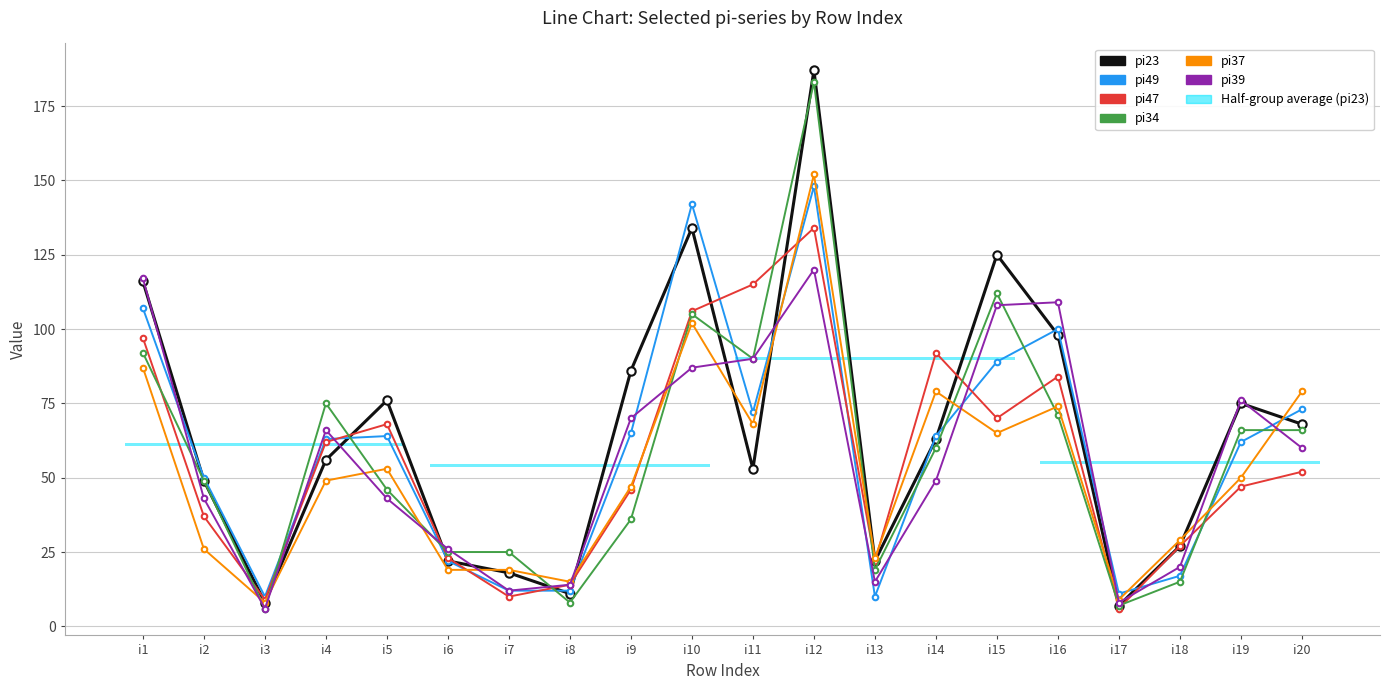

What is the value of the pi34 point at the 19th from the left?

66